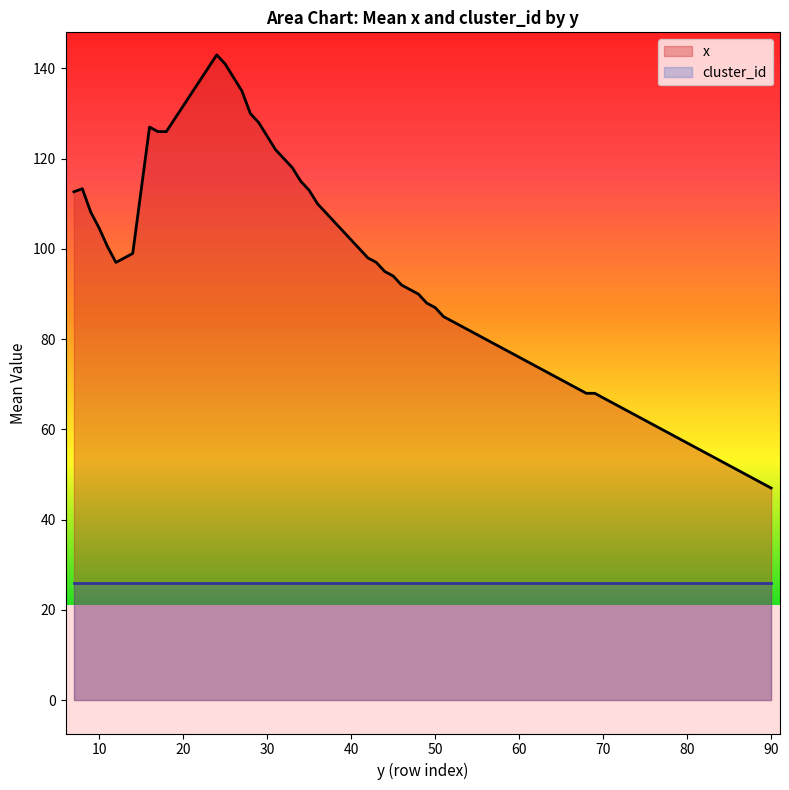

What is the greatest value displayed?

143.0